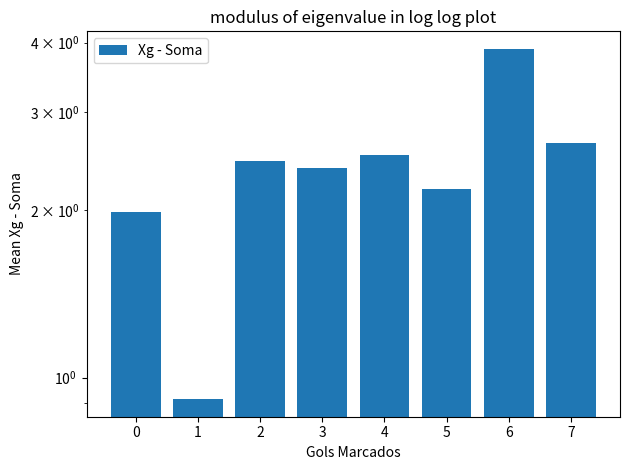

The value at 7 is 2.6. True or false?

True